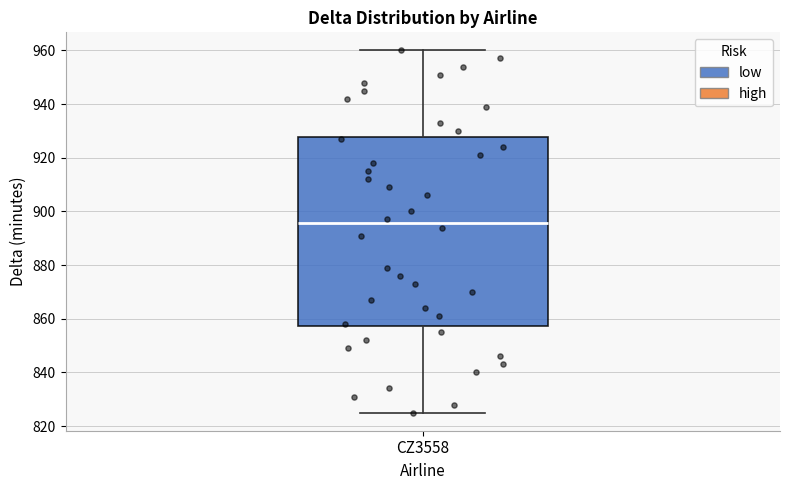

Transcribe this box plot: give where the median line is, the range the box spans, and where the two whiskers end, as read against the y-axis. The values are not printed on the chart, so give them approximately, as read against the axis.

median 896, box 858 to 928, whiskers 826 to 960